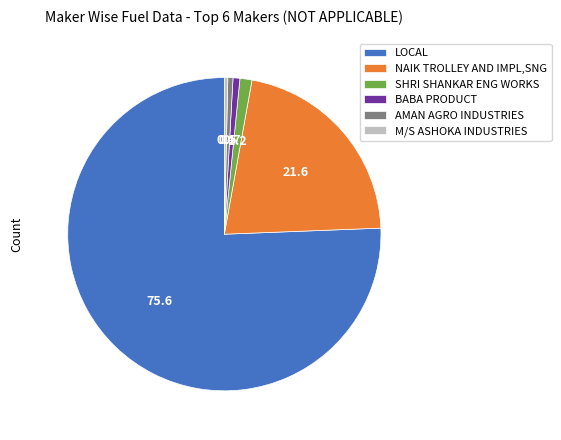

Is the sum of LOCAL and BABA PRODUCT greater than half?

Yes